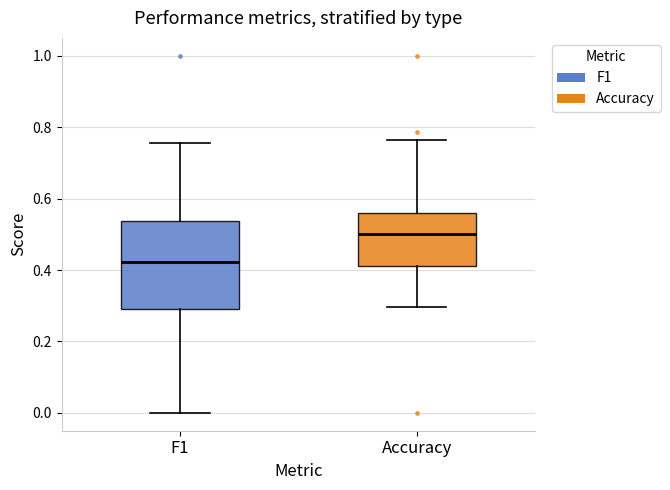

Reading left to right, read every box against the y-axis: the position of its median line, the range the box covers, and the ends of its whiskers. The values are not printed on the chart, so give them approximately, as read against the axis.

F1: median 0.42, box 0.30 to 0.54, whiskers 0.00 to 0.76
Accuracy: median 0.50, box 0.42 to 0.56, whiskers 0.30 to 0.76